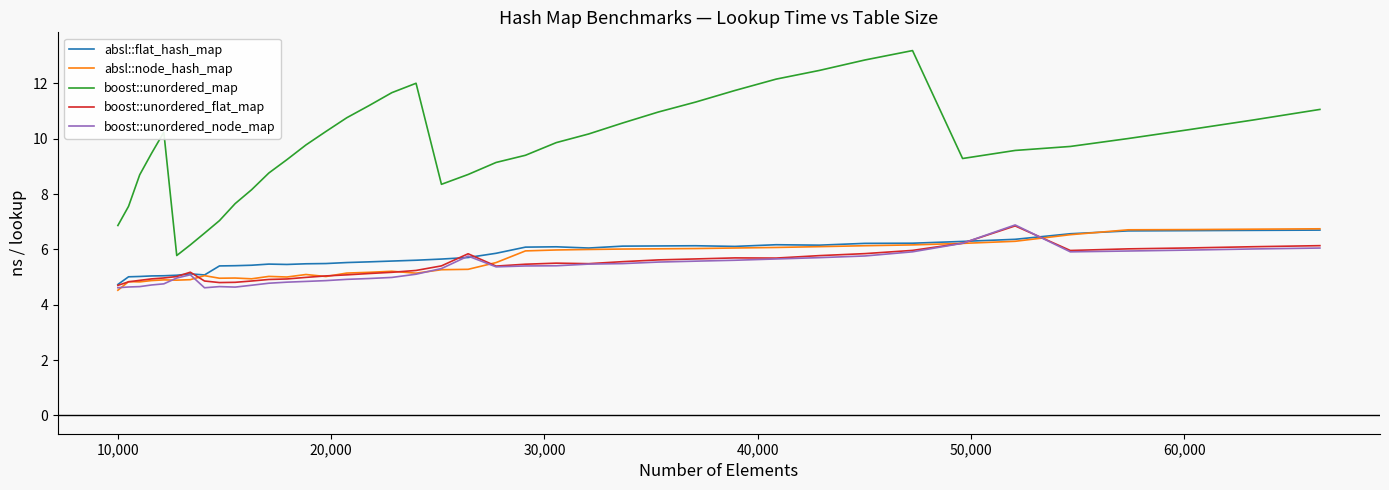

What is the difference between the second highest and second lowest values in the absl::node_hash_map series?

1.9